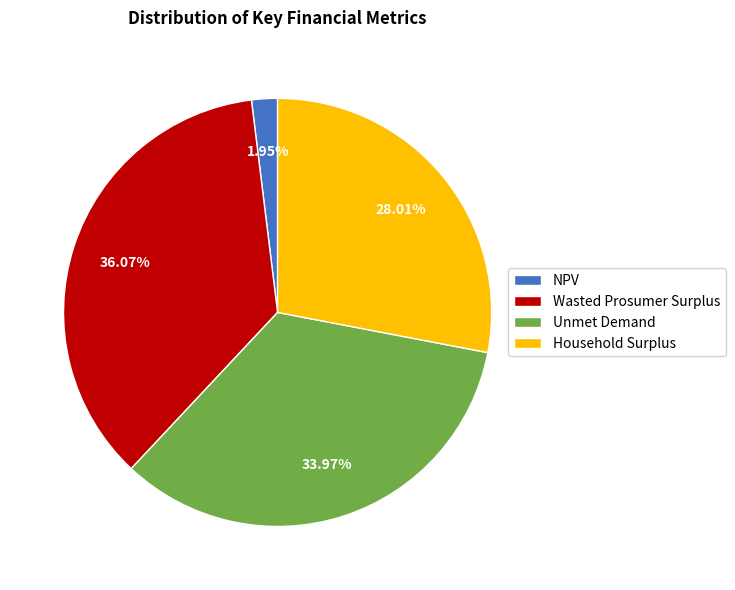

True or false: Unmet Demand accounts for 41% of the total.

False